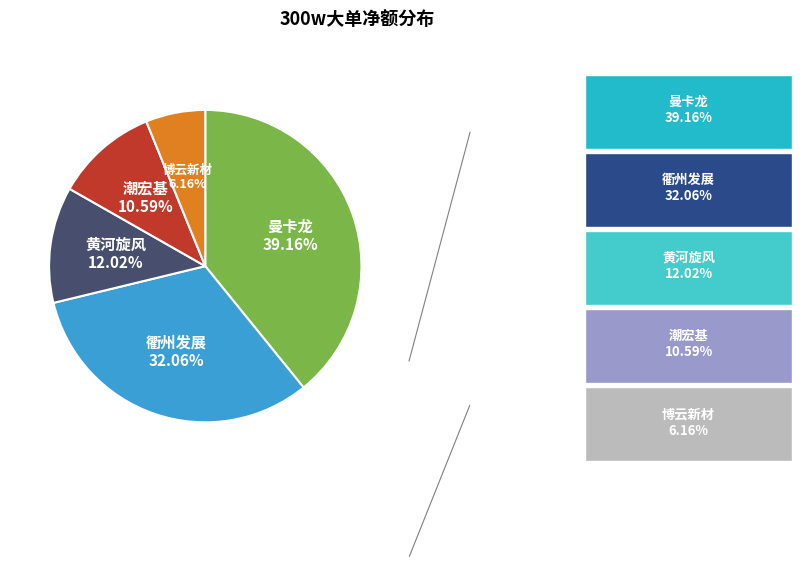

Does any single category account for the majority?

No